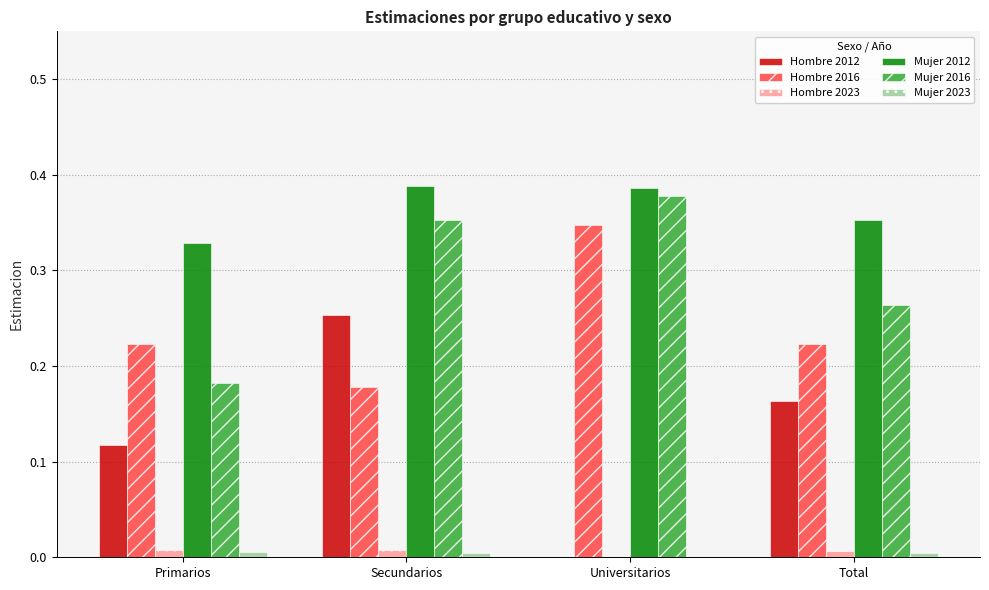

Are the bars grouped side by side (vs. stacked)?

Yes